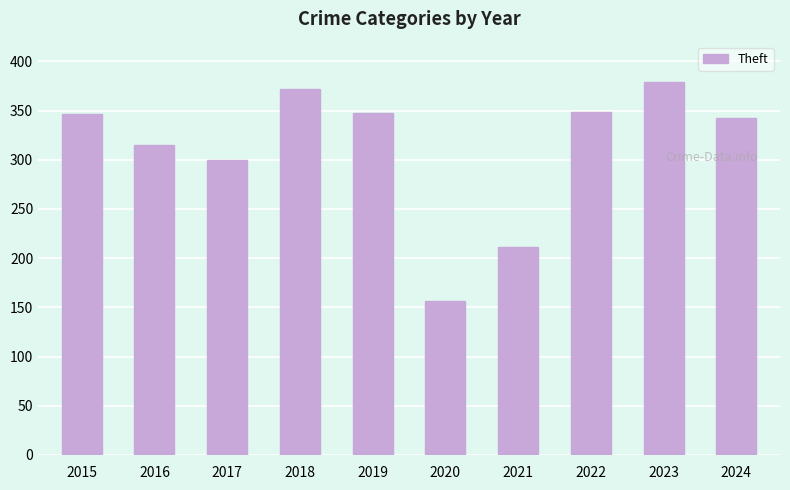

What is the value of the 8th bar from the left?

349